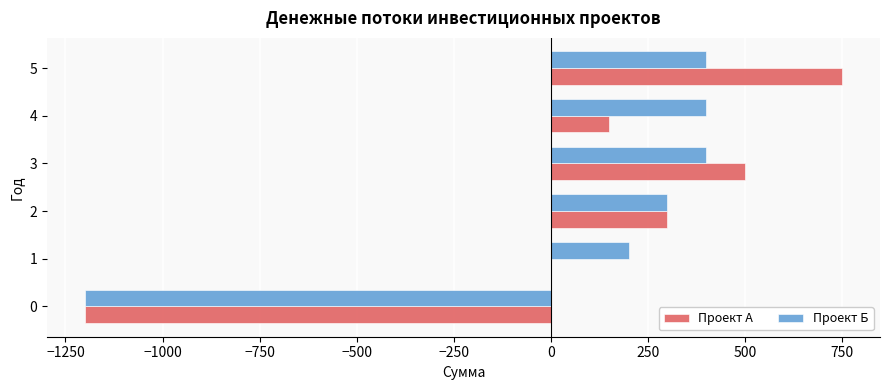

At which label does Проект А reach its peak?

5